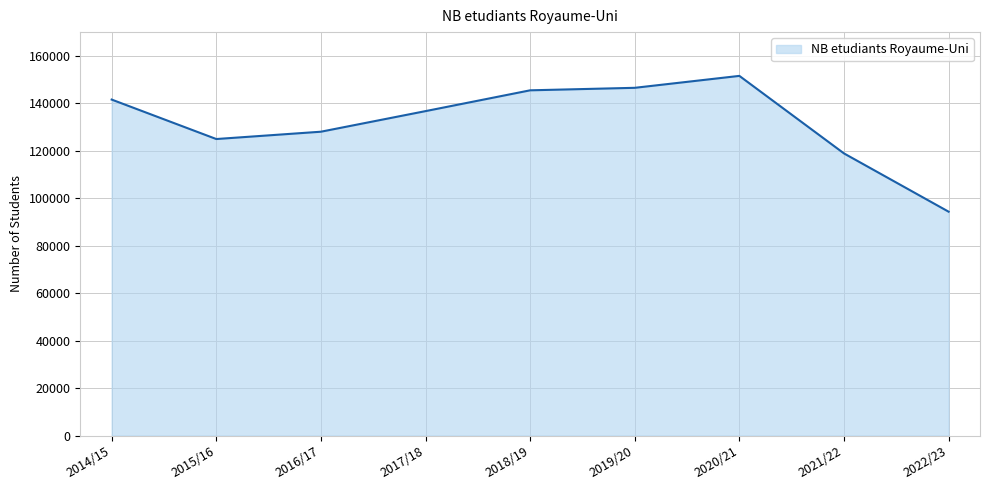

What is the approximate value at 2020/21, to the nearest 10?

151560